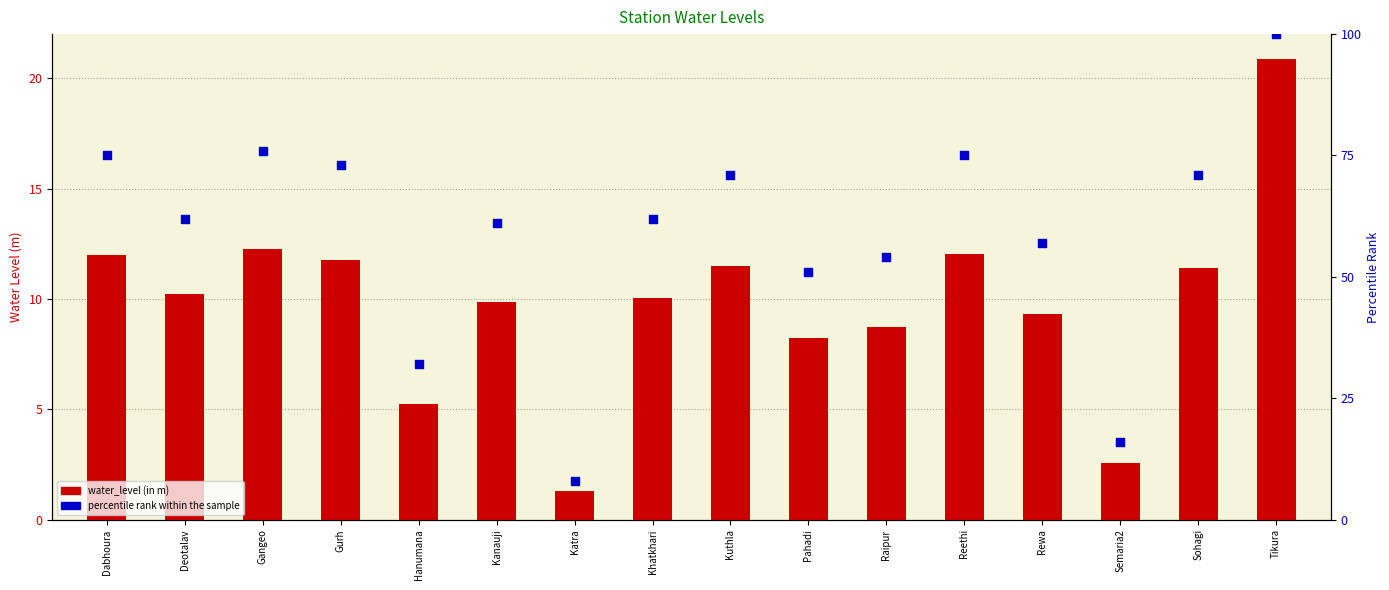

Which series has the largest Y range (max minus min)?

percentile rank within the sample